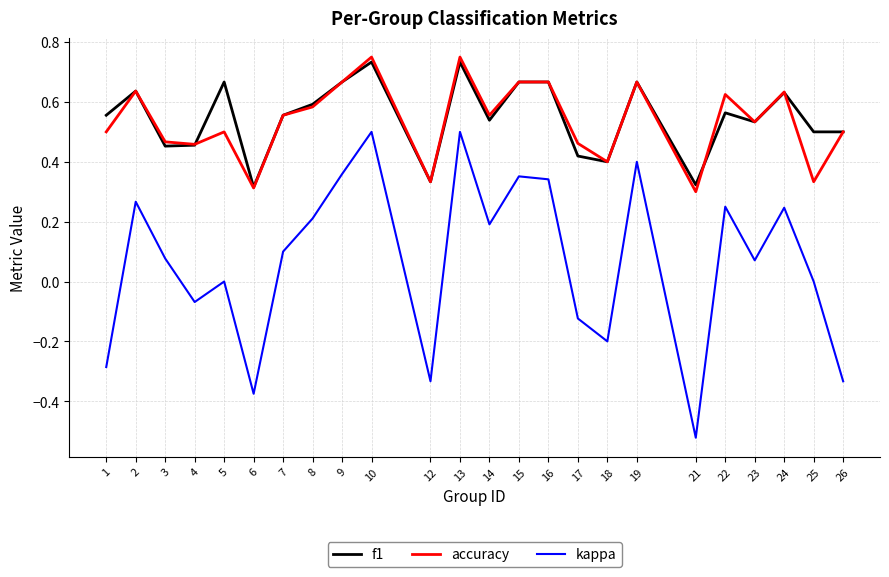

What are all the series names shown in the legend?

f1, accuracy, kappa